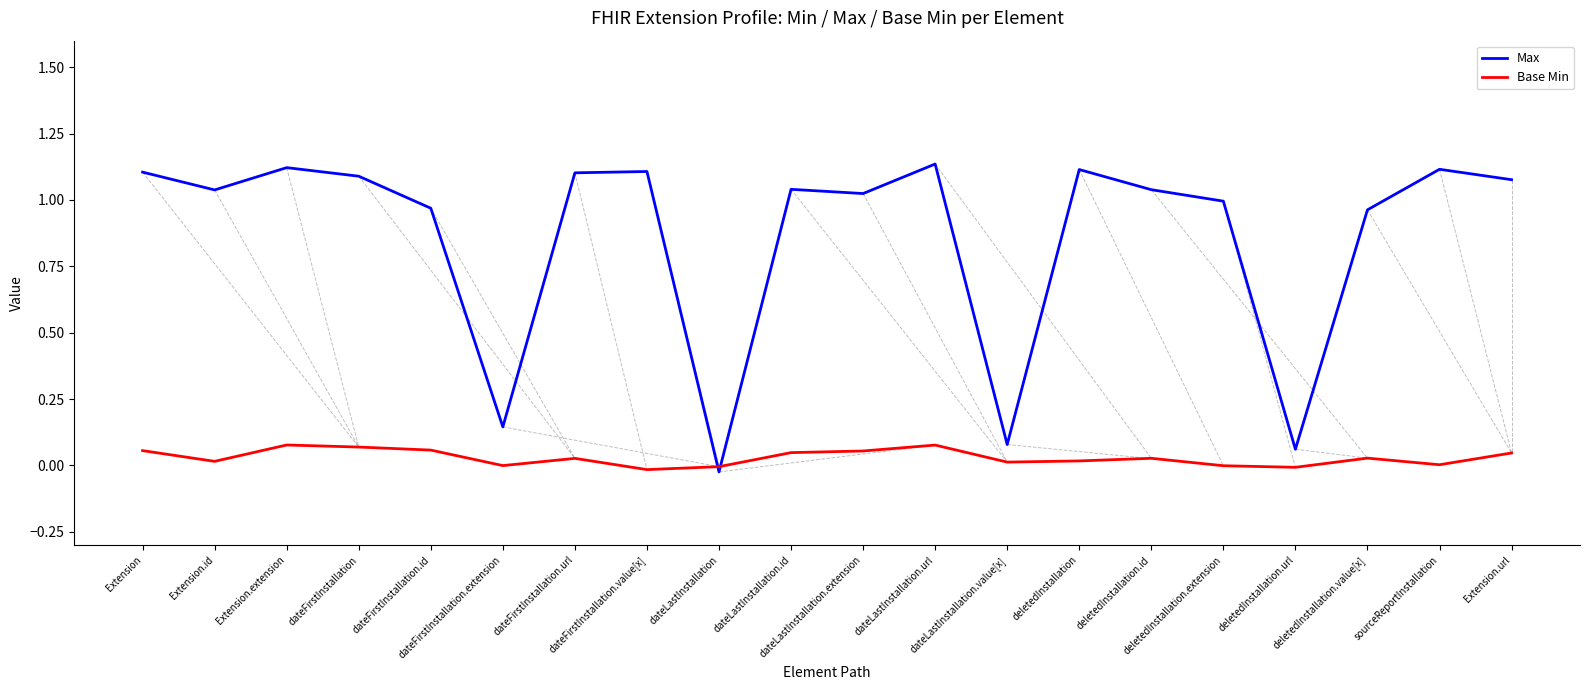

Which series has the largest total across all categories?

Max